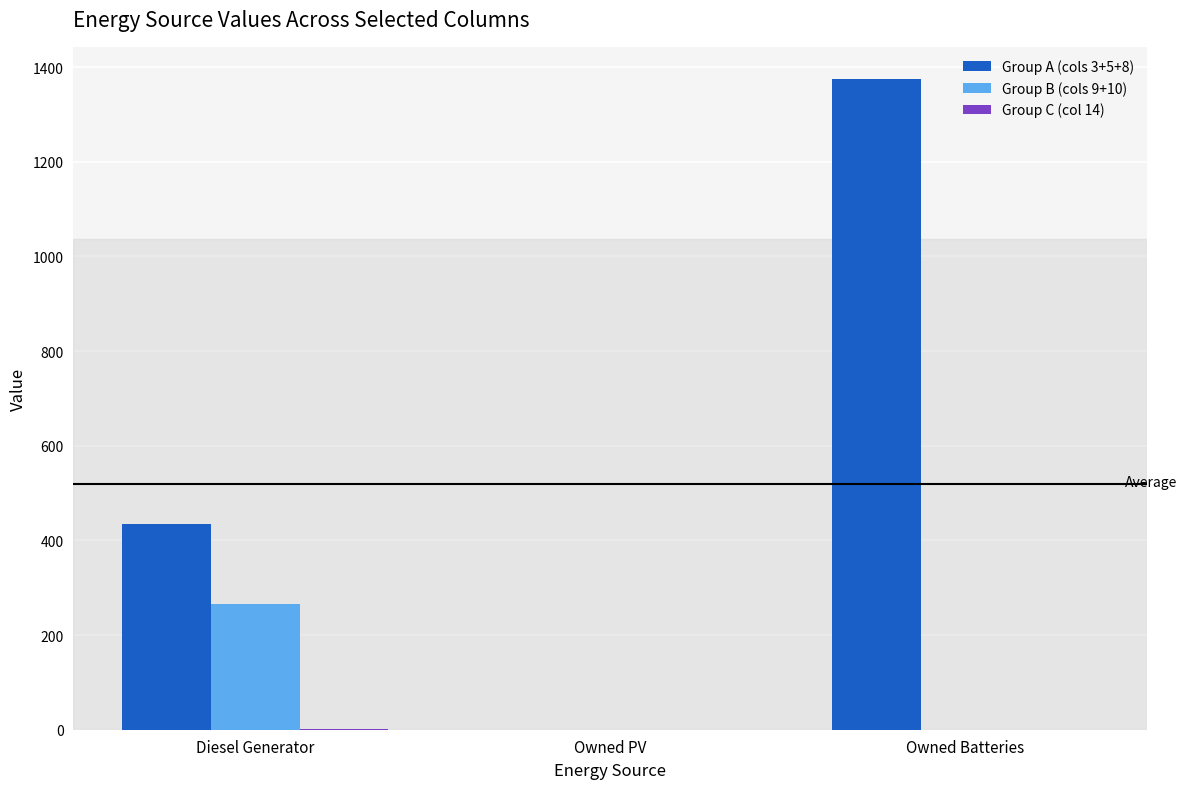

At which category is the sum across all series the highest?

Owned Batteries